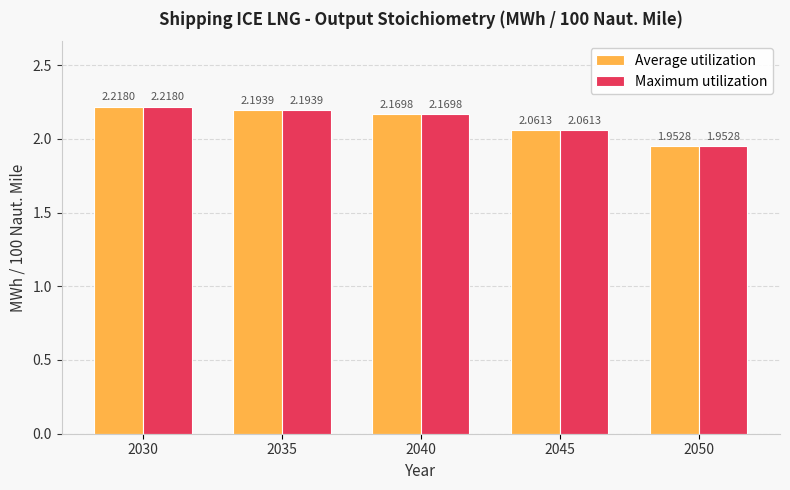

What is the difference between the maximum and minimum values in the Maximum utilization series?

0.3